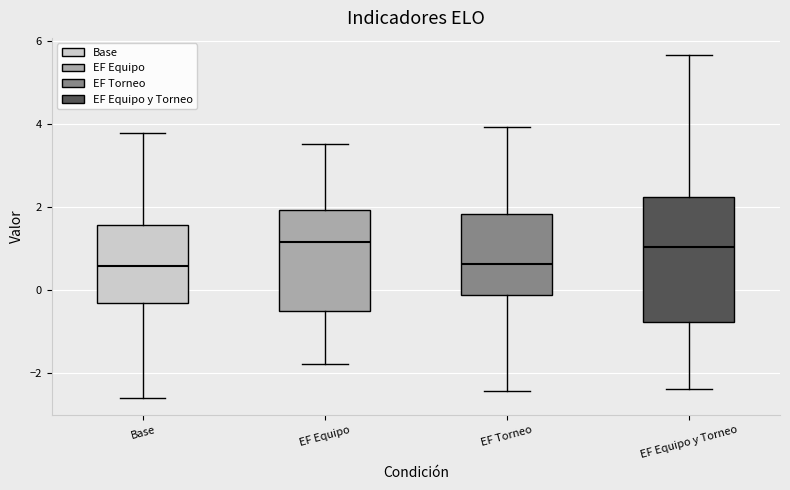

Reading left to right, transcribe this box plot: for each box, give where its median line is, the range the box spans, and where its two whiskers end, as read against the y-axis. The values are not printed on the chart, so give them approximately, as read against the axis.

Base: median 0.6, box -0.4 to 1.6, whiskers -2.6 to 3.8
EF Equipo: median 1.2, box -0.6 to 2.0, whiskers -1.8 to 3.6
EF Torneo: median 0.6, box -0.2 to 1.8, whiskers -2.4 to 4.0
EF Equipo y Torneo: median 1.0, box -0.8 to 2.2, whiskers -2.4 to 5.6